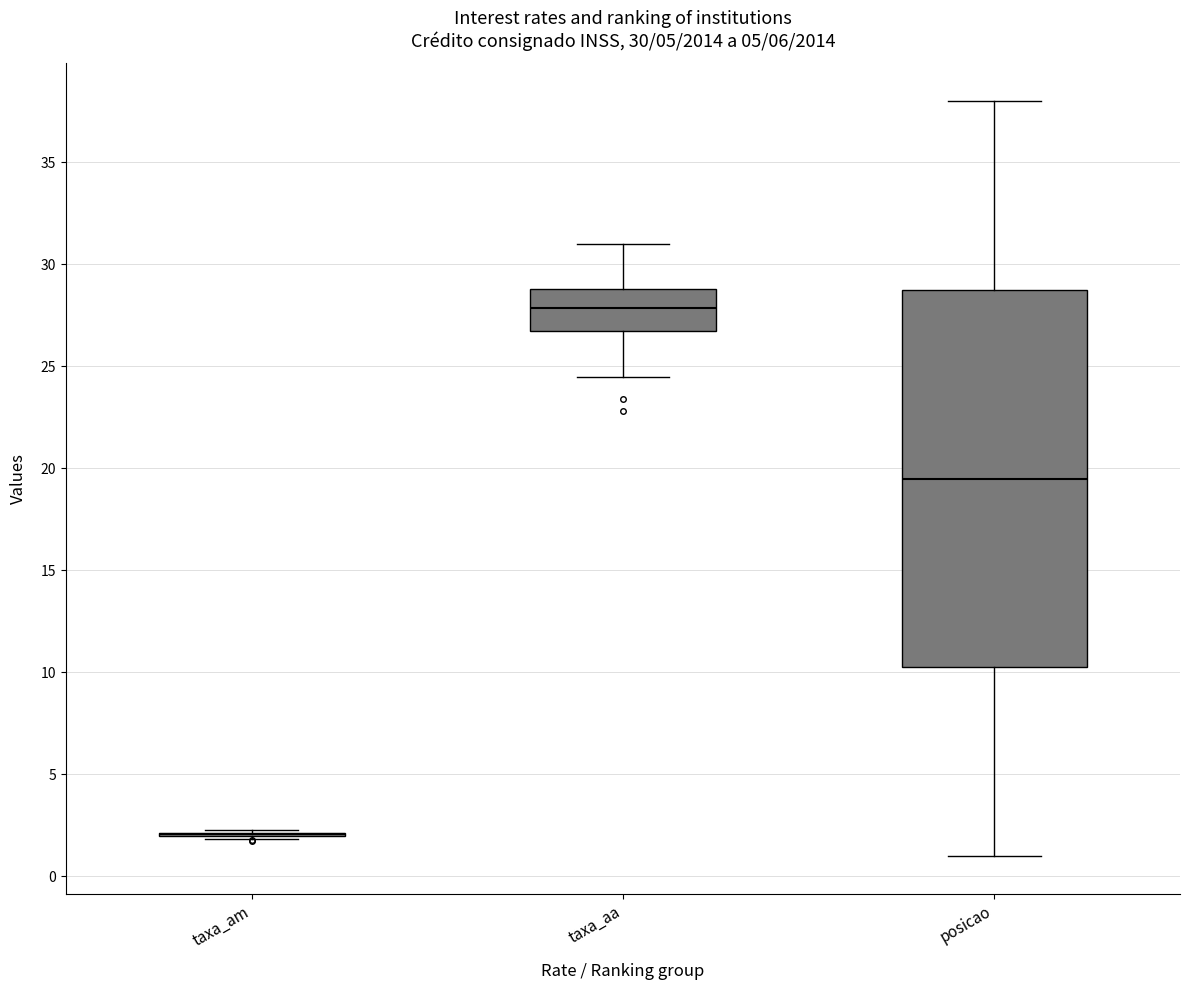

Reading left to right, read every box against the y-axis: the position of its median line, the range the box covers, and the ends of its whiskers. The values are not printed on the chart, so give them approximately, as read against the axis.

taxa_am: box collapsed to a line at 2.0, whiskers 2.0 to 2.5
taxa_aa: median 28.0, box 26.5 to 29.0, whiskers 24.5 to 31.0
posicao: median 19.5, box 10.5 to 29.0, whiskers 1.0 to 38.0